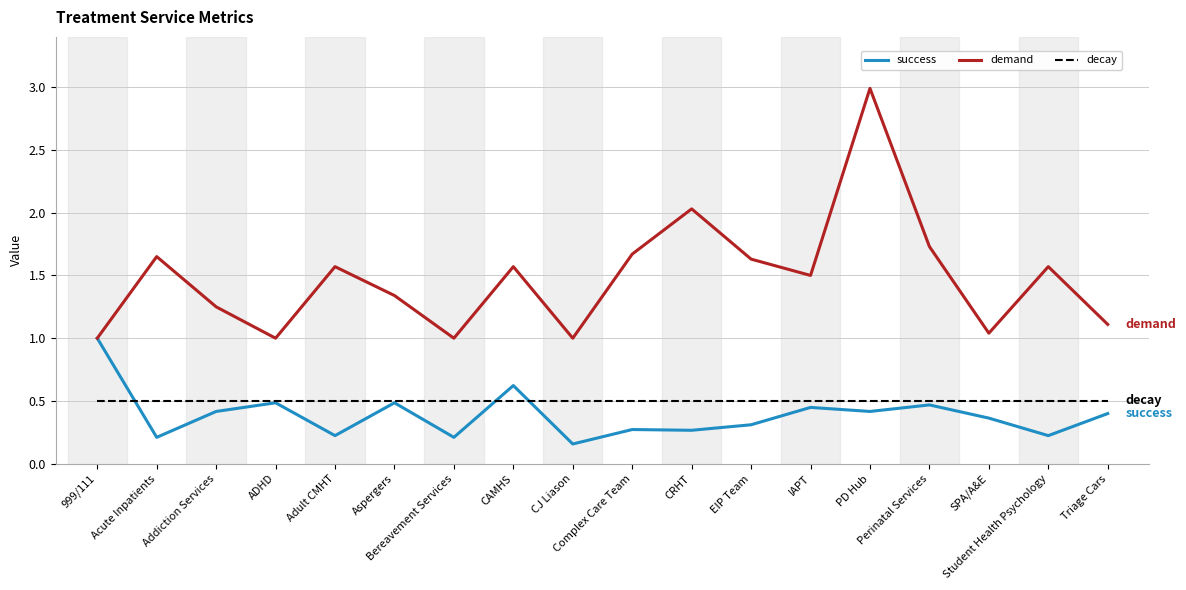

Does the chart display data point markers on the line(s)?

No